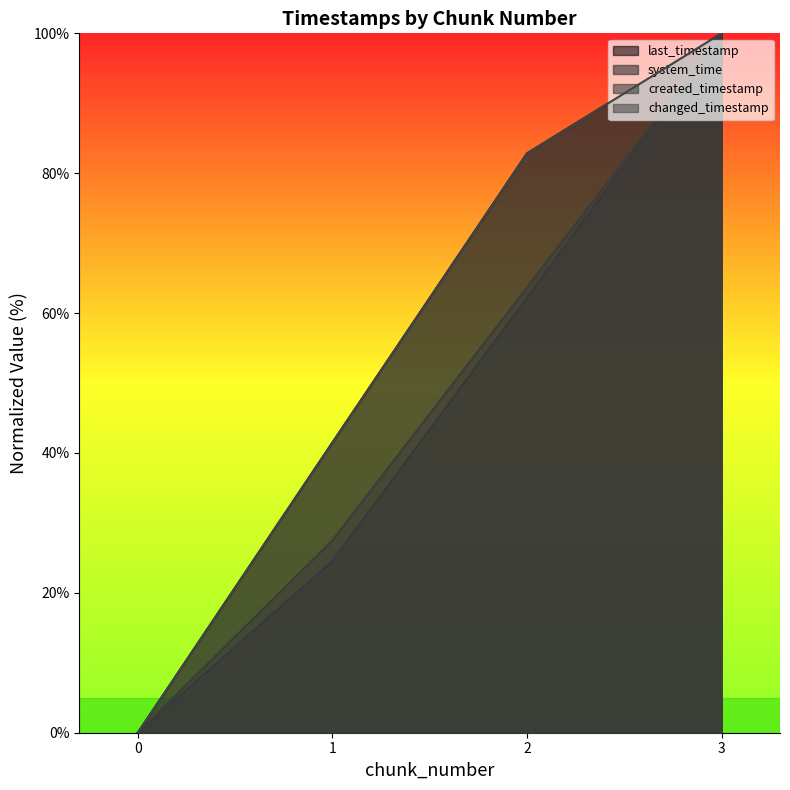

True or false: changed_timestamp has a value of 43.2 at 0.

False